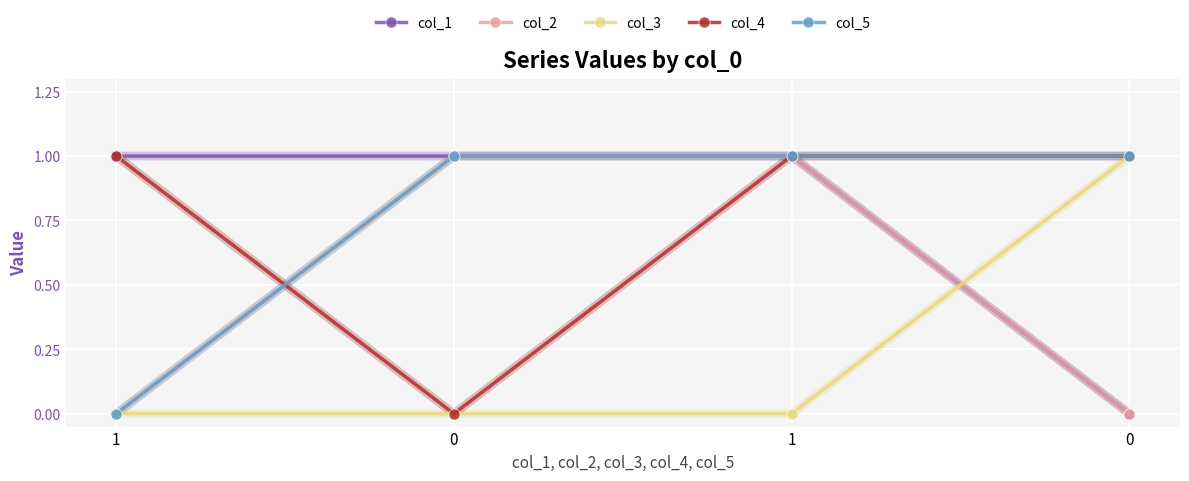

Is this an area chart (filled region under the line)?

No